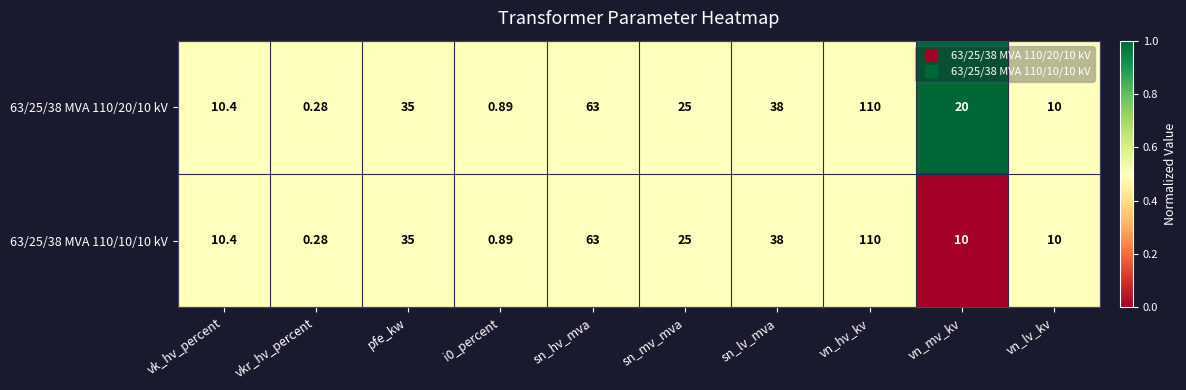

At which label does 63/25/38 MVA 110/10/10 kV reach its minimum?

vkr_hv_percent